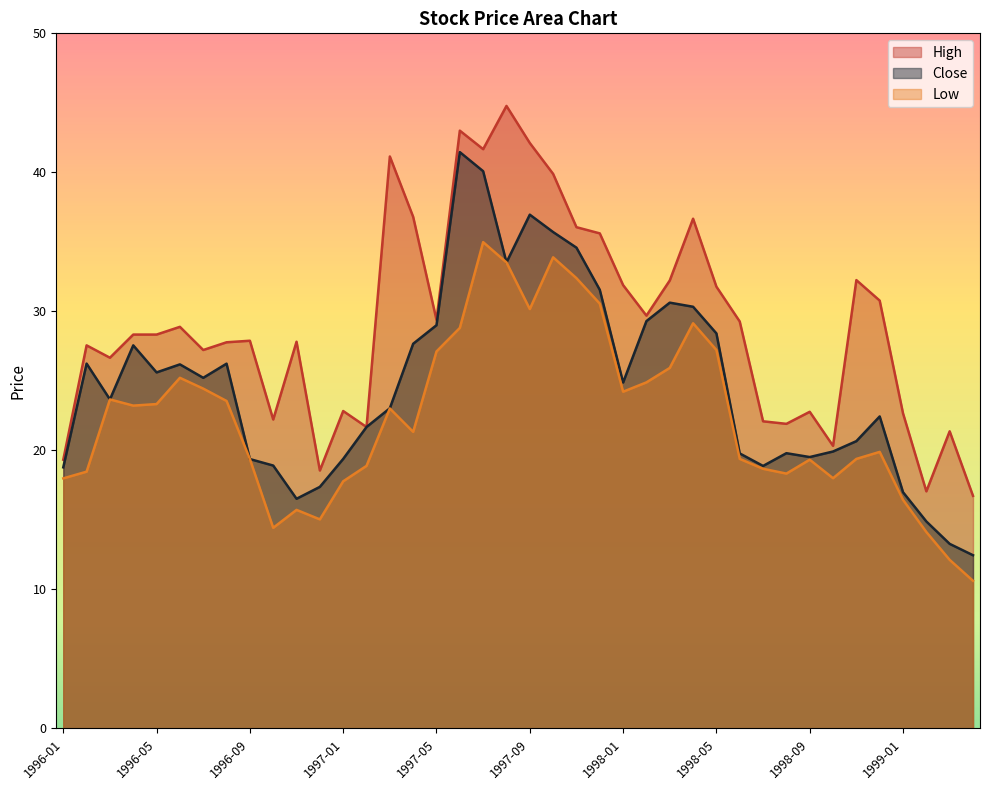

Is it true that Low equals 7.0 at 1998-08?

False